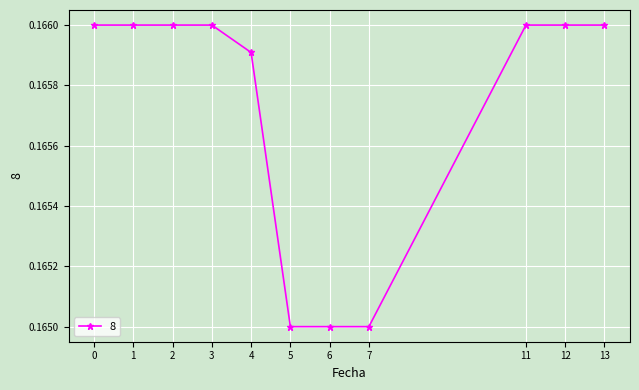

True or false: the data shows 0.1 at 1.

False